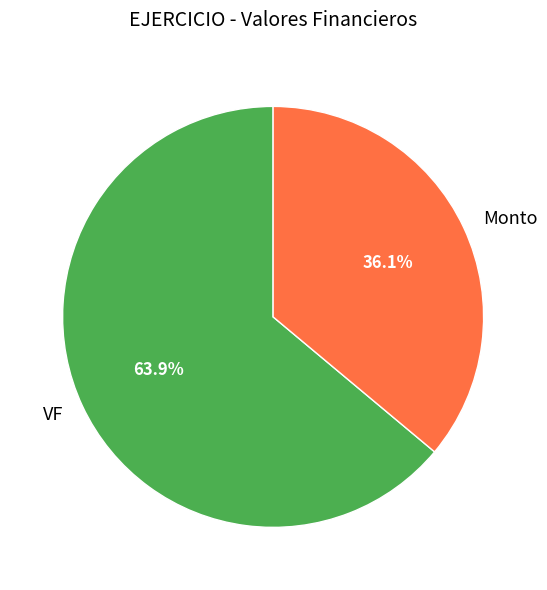

Is it true that Monto is 36% of the pie?

True